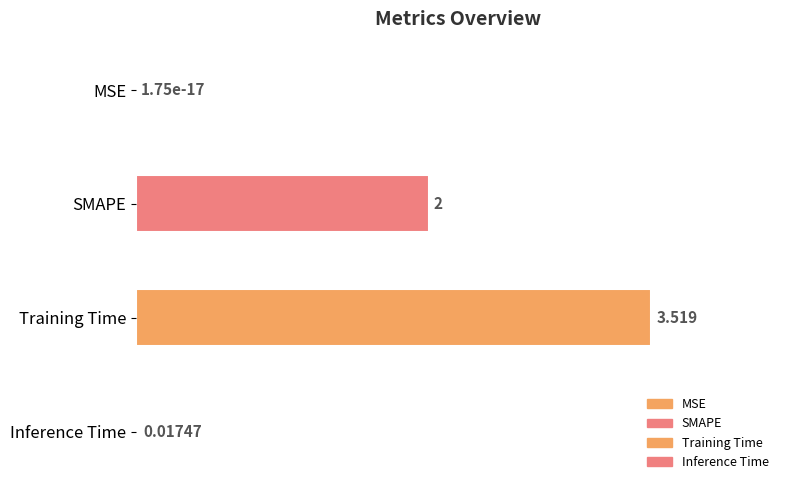

How many categories are shown in the chart?

4